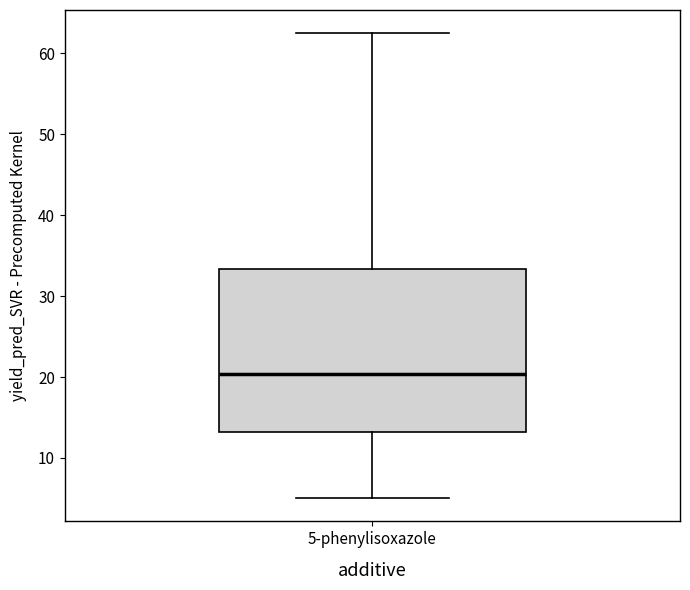

Transcribe this box plot: give where the median line is, the range the box spans, and where the two whiskers end, as read against the y-axis. The values are not printed on the chart, so give them approximately, as read against the axis.

median 20, box 13 to 33, whiskers 5 to 62